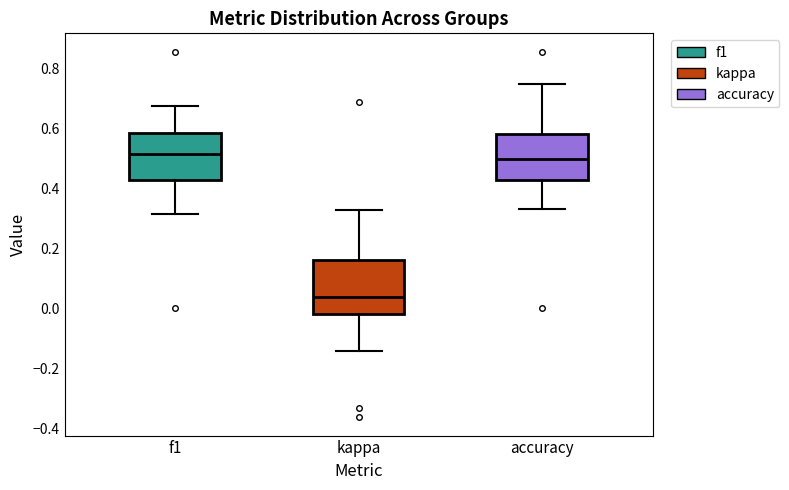

Reading left to right, transcribe this box plot: for each box, give where its median line is, the range the box spans, and where its two whiskers end, as read against the y-axis. The values are not printed on the chart, so give them approximately, as read against the axis.

f1: median 0.52, box 0.42 to 0.58, whiskers 0.32 to 0.68
kappa: median 0.04, box -0.02 to 0.16, whiskers -0.14 to 0.32
accuracy: median 0.50, box 0.42 to 0.58, whiskers 0.34 to 0.76